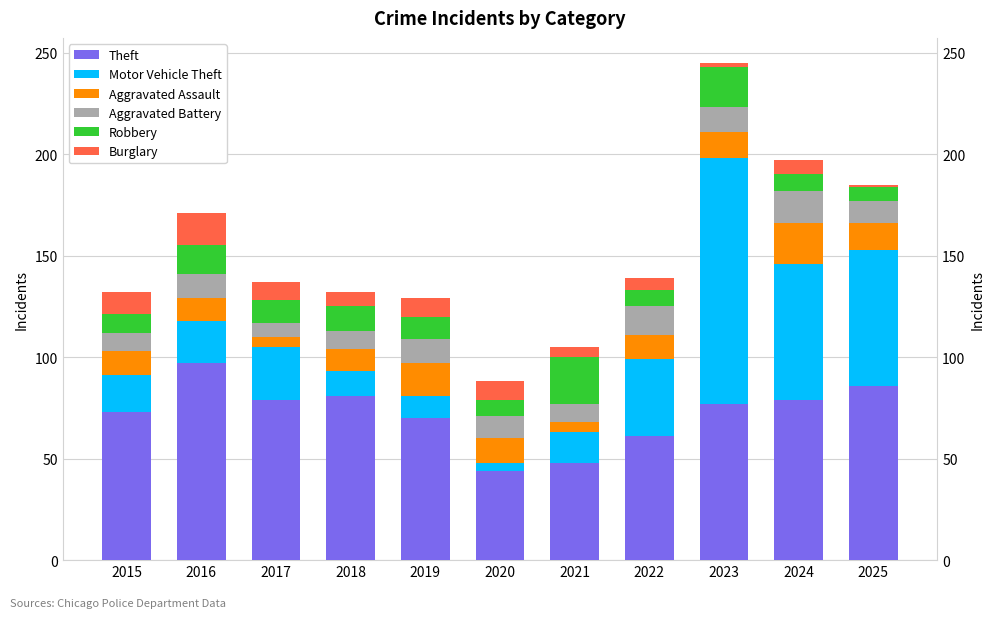

At which category does the chart reach its minimum across all series?

2025